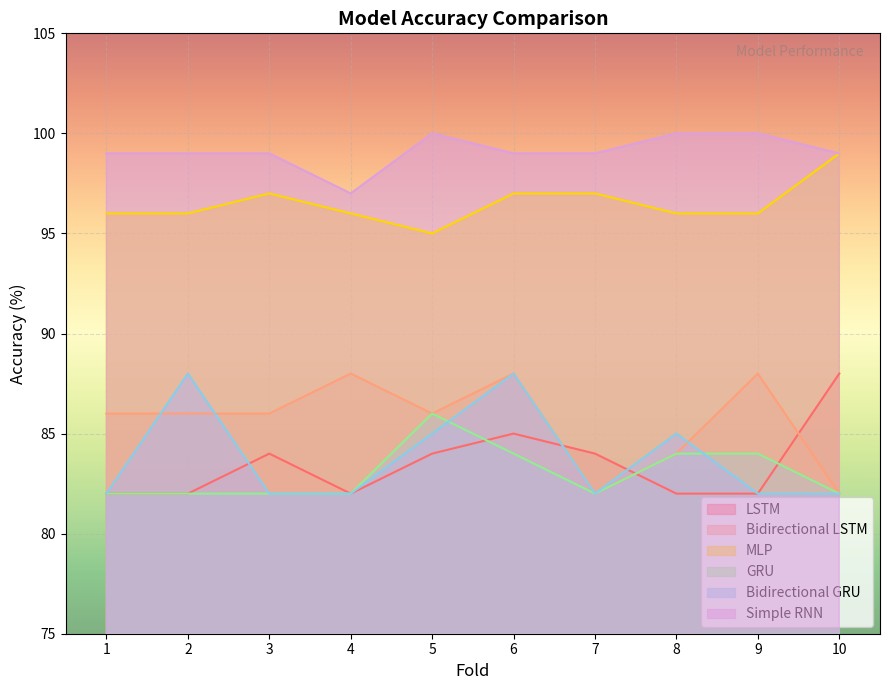

What is the highest value of the MLP series?

99